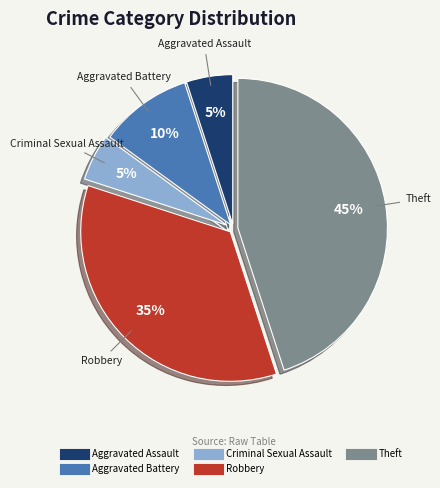

Does any single category account for the majority?

No